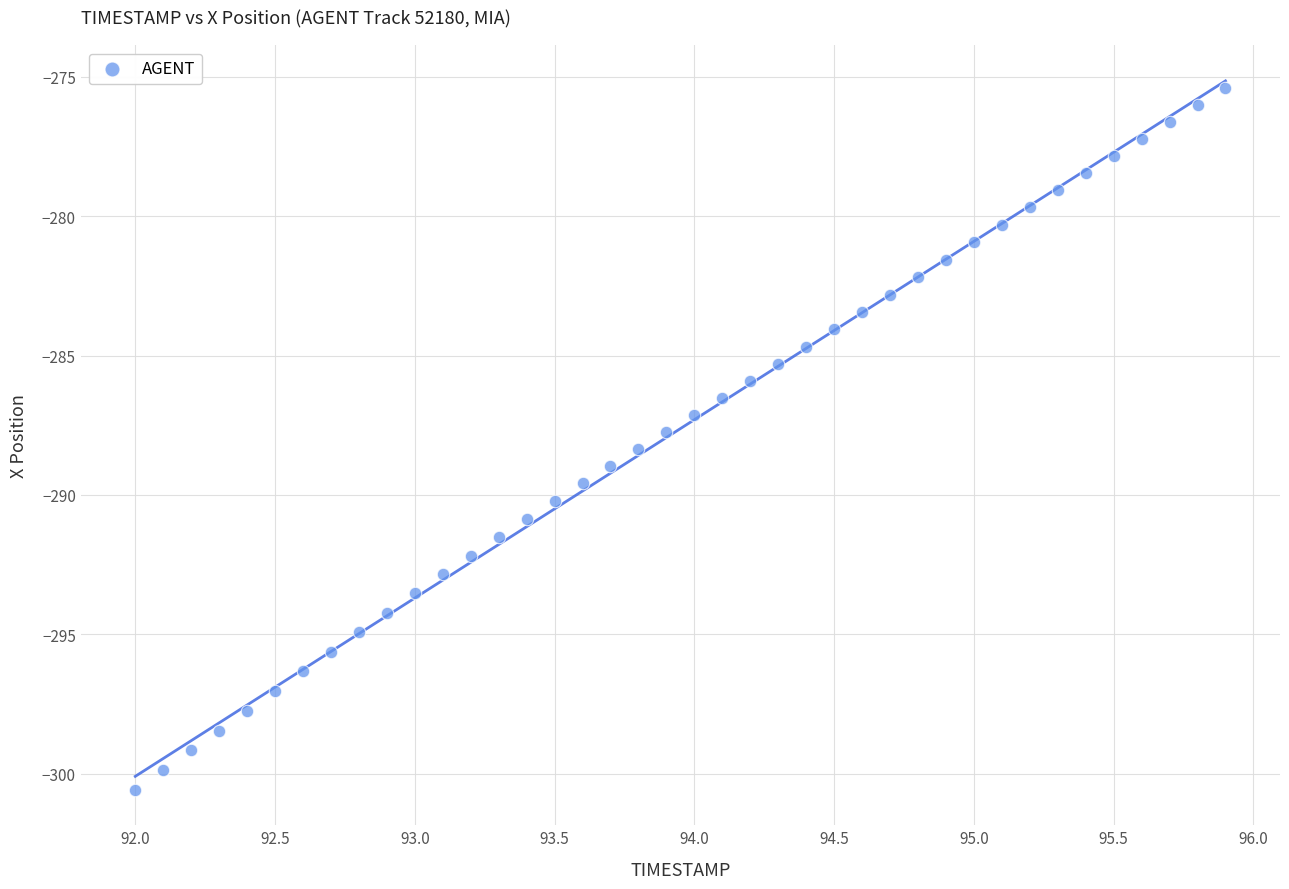

What is the range of X values (max minus min)?

3.9